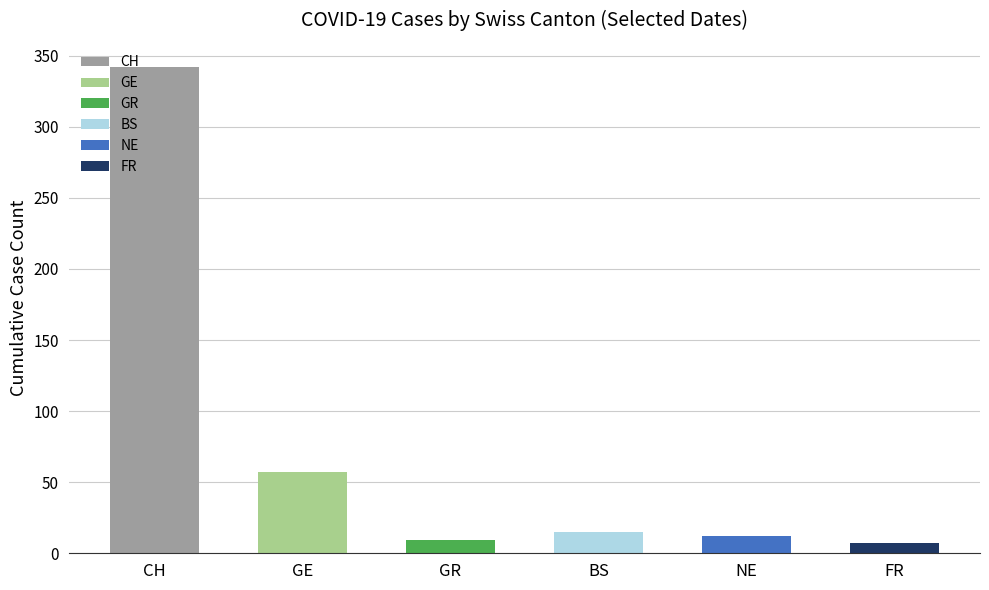

Which series has the largest total across all categories?

CH